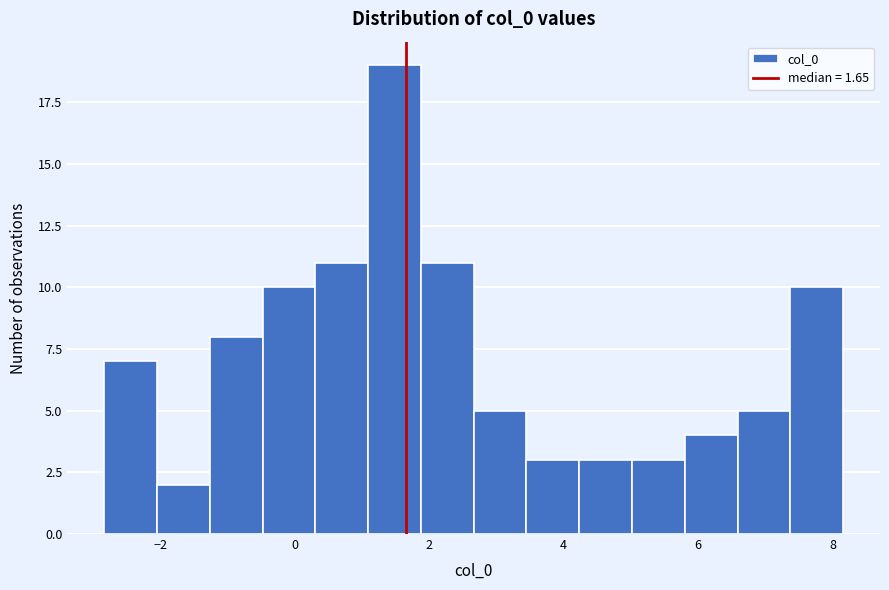

Read against the x-axis, roughly where is the centre of the tallest bar?

1.4